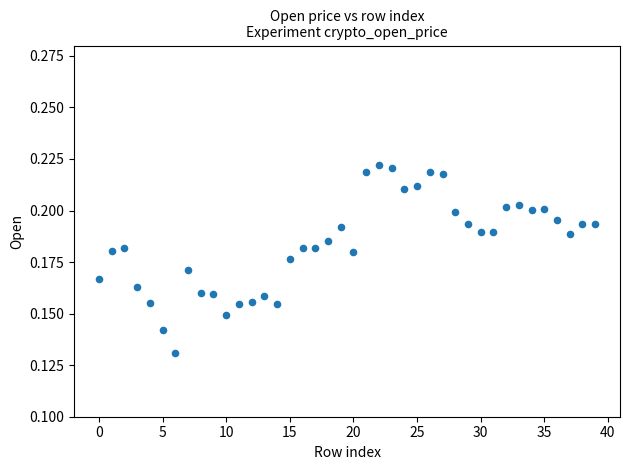

How many data points are displayed?

40